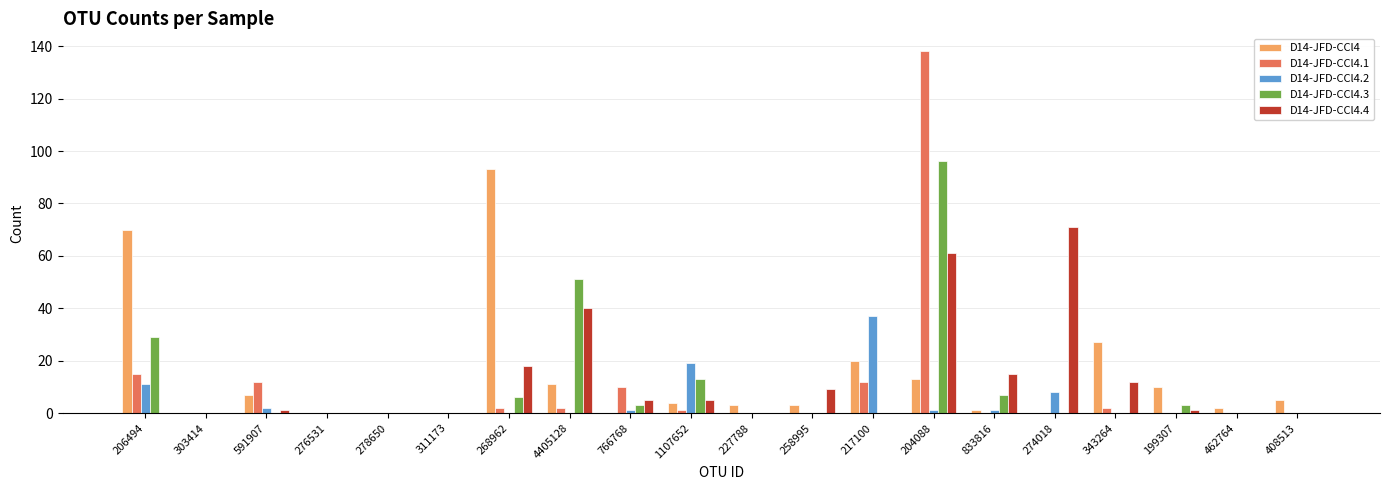

At which category is the sum across all series the highest?

204088